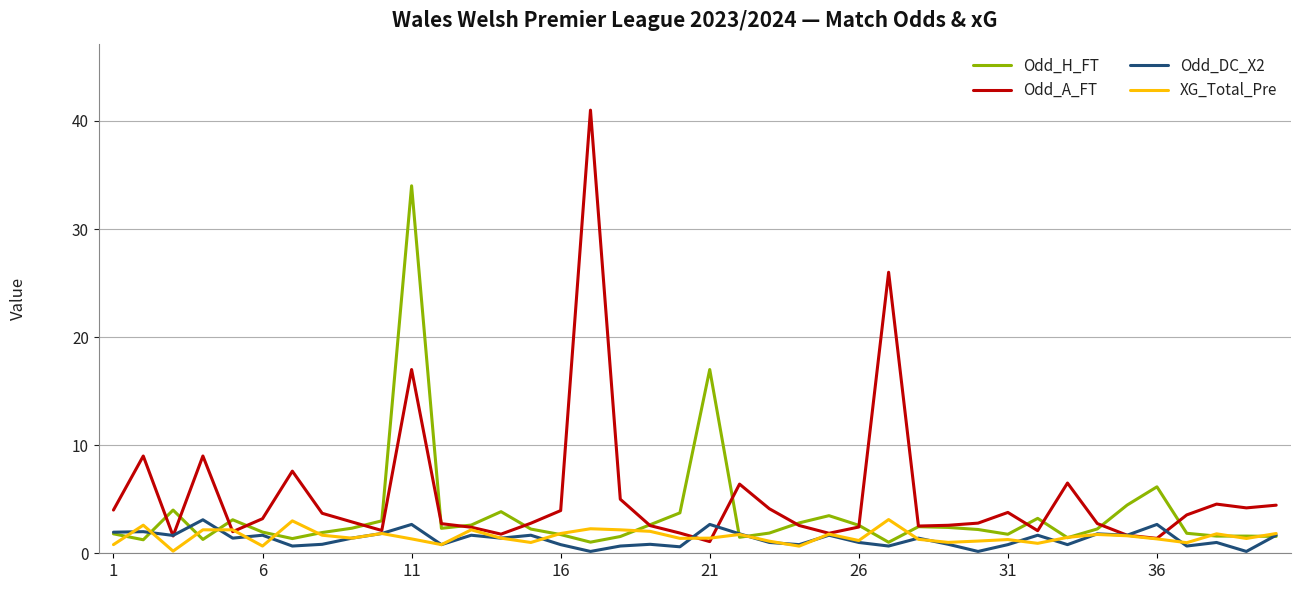

Which series has the widest spread of values?

Odd_A_FT